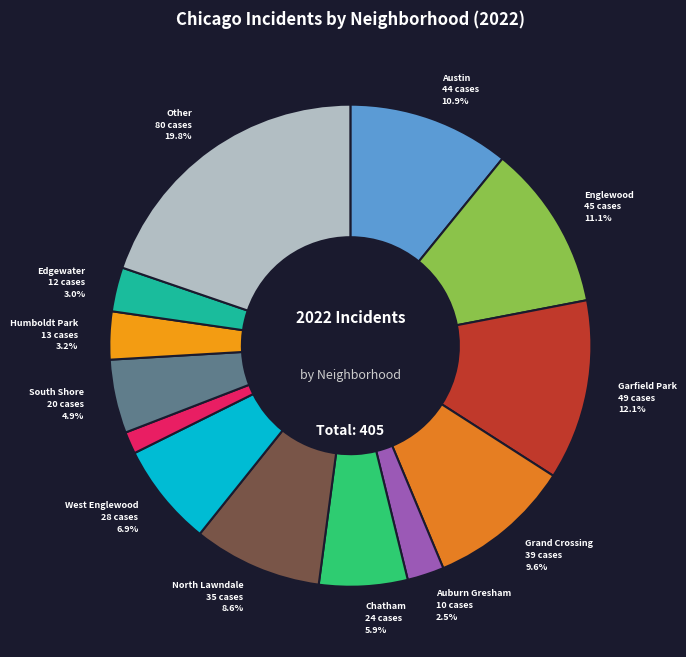

How many slices are in this pie chart?

13